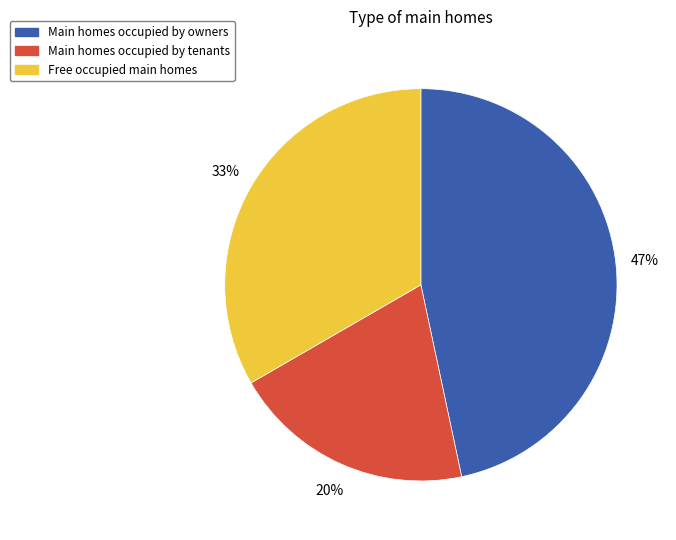

To the nearest percent, what is the average slice percentage?

33%